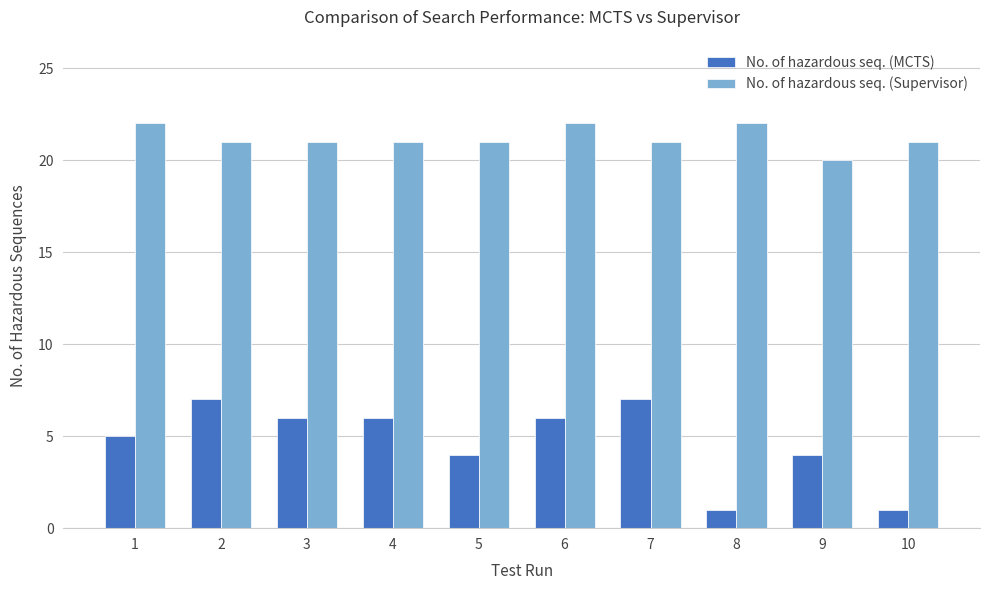

What is the lowest value of the No. of hazardous seq. (Supervisor) series?

20